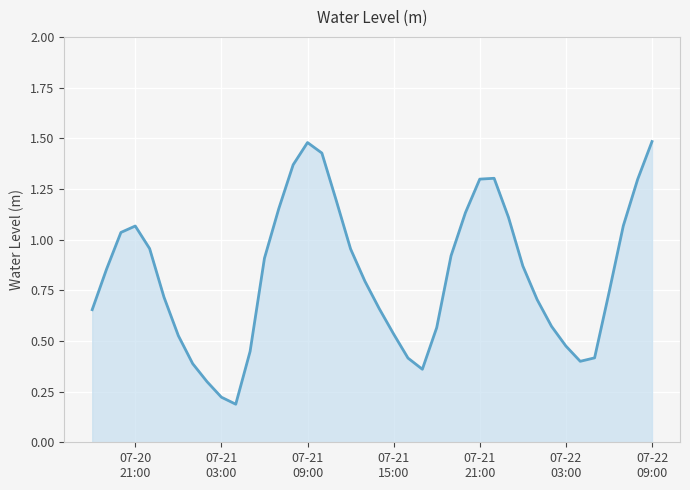

What is the difference between the maximum and minimum values?

1.3